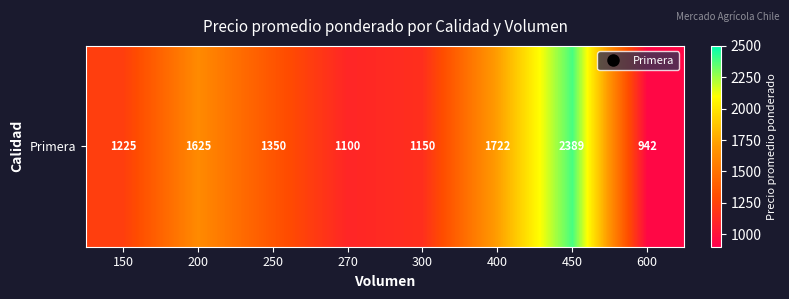

Between 250 and 200, which is larger?

200